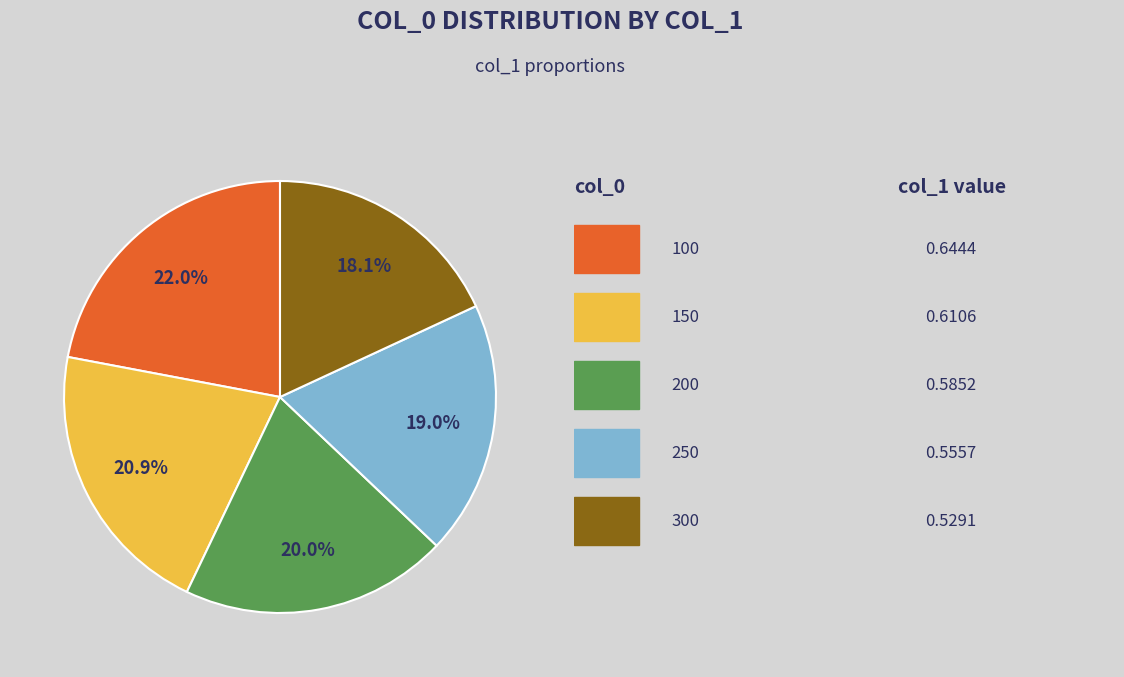

Does any single category account for the majority?

No